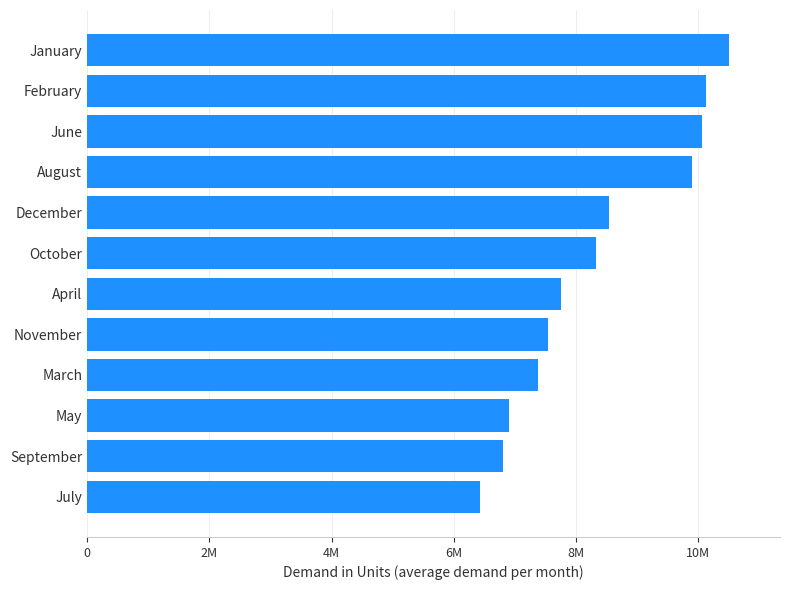

How many values exceed 8333787?

5